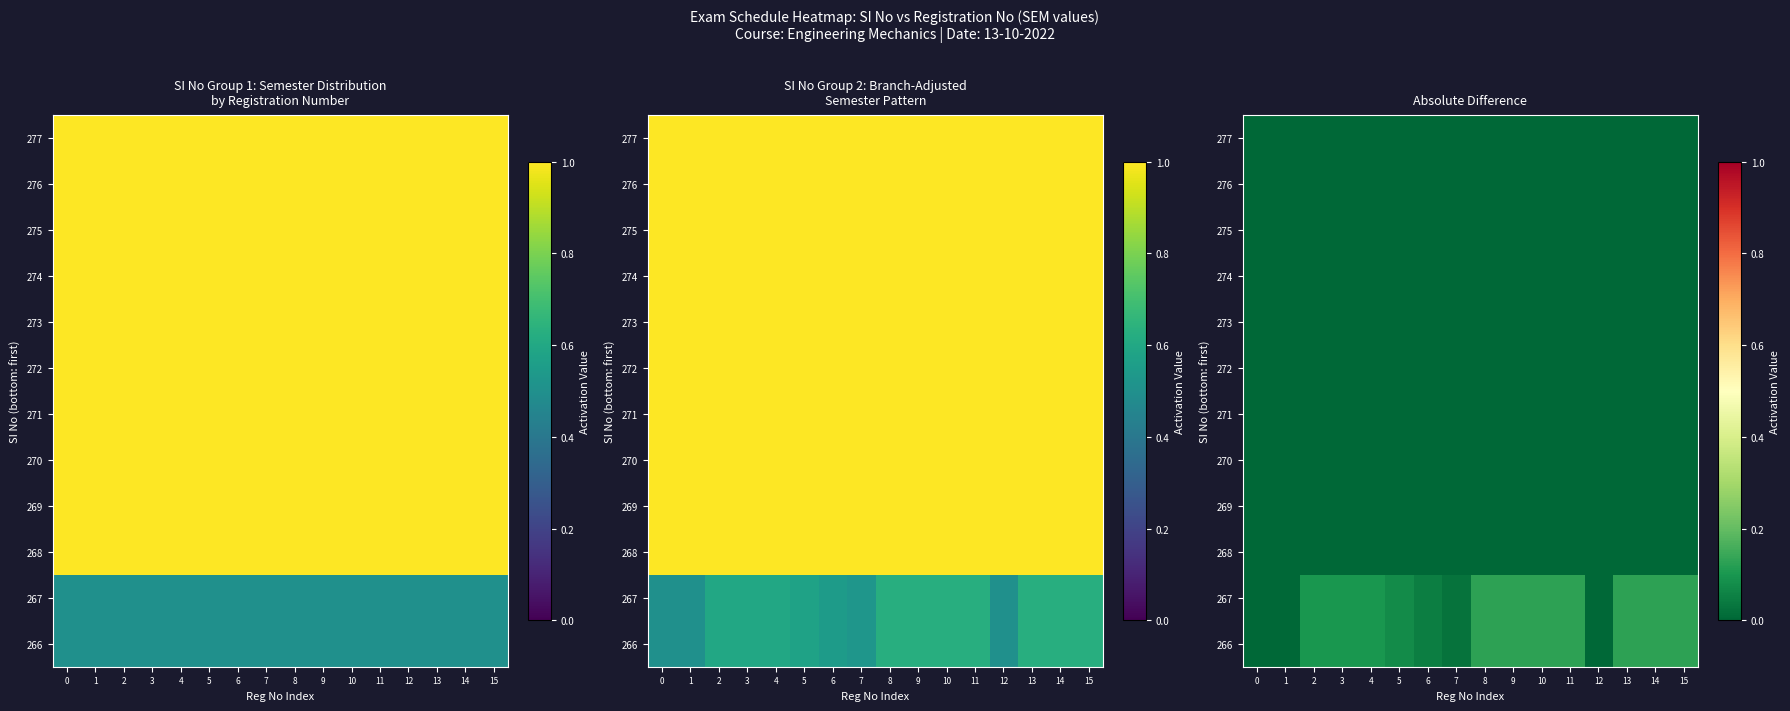

At which category is the sum across all series the highest?

8